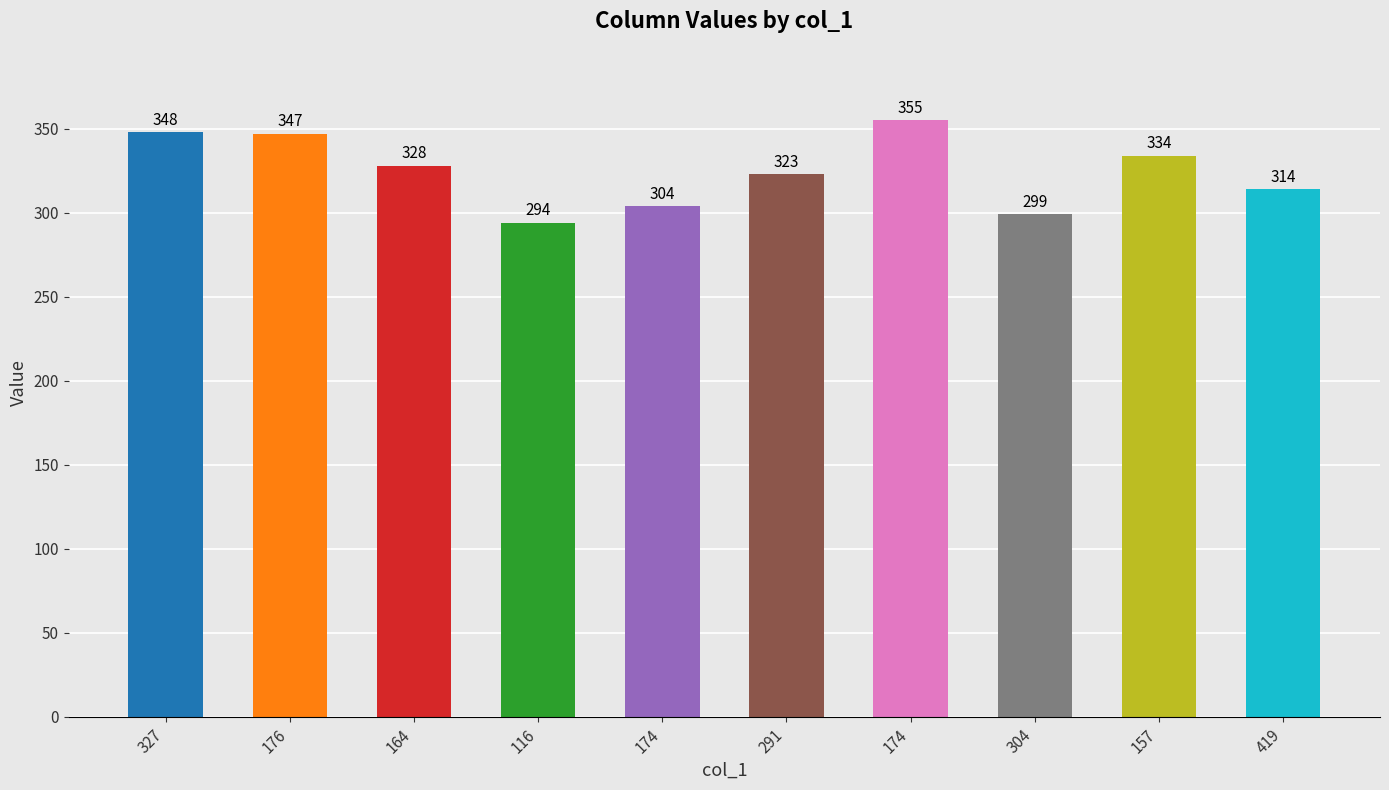

How many categories are shown in the chart?

10